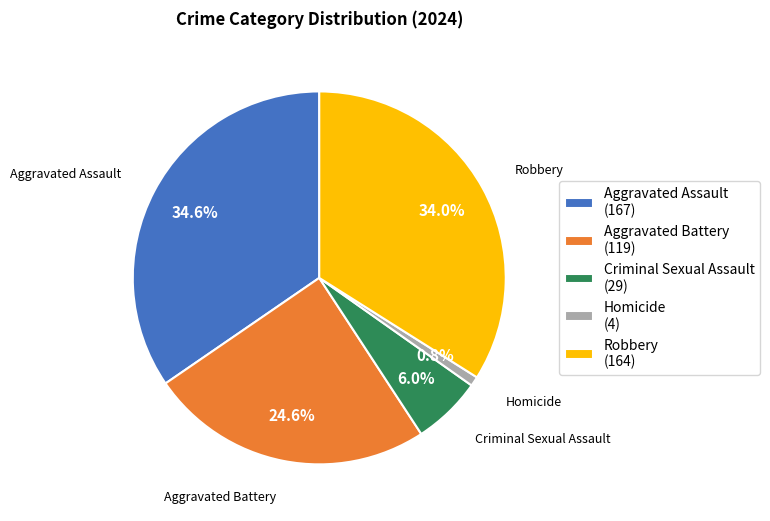

Do Aggravated Battery (119) and Homicide (4) together represent more than half of the pie?

No